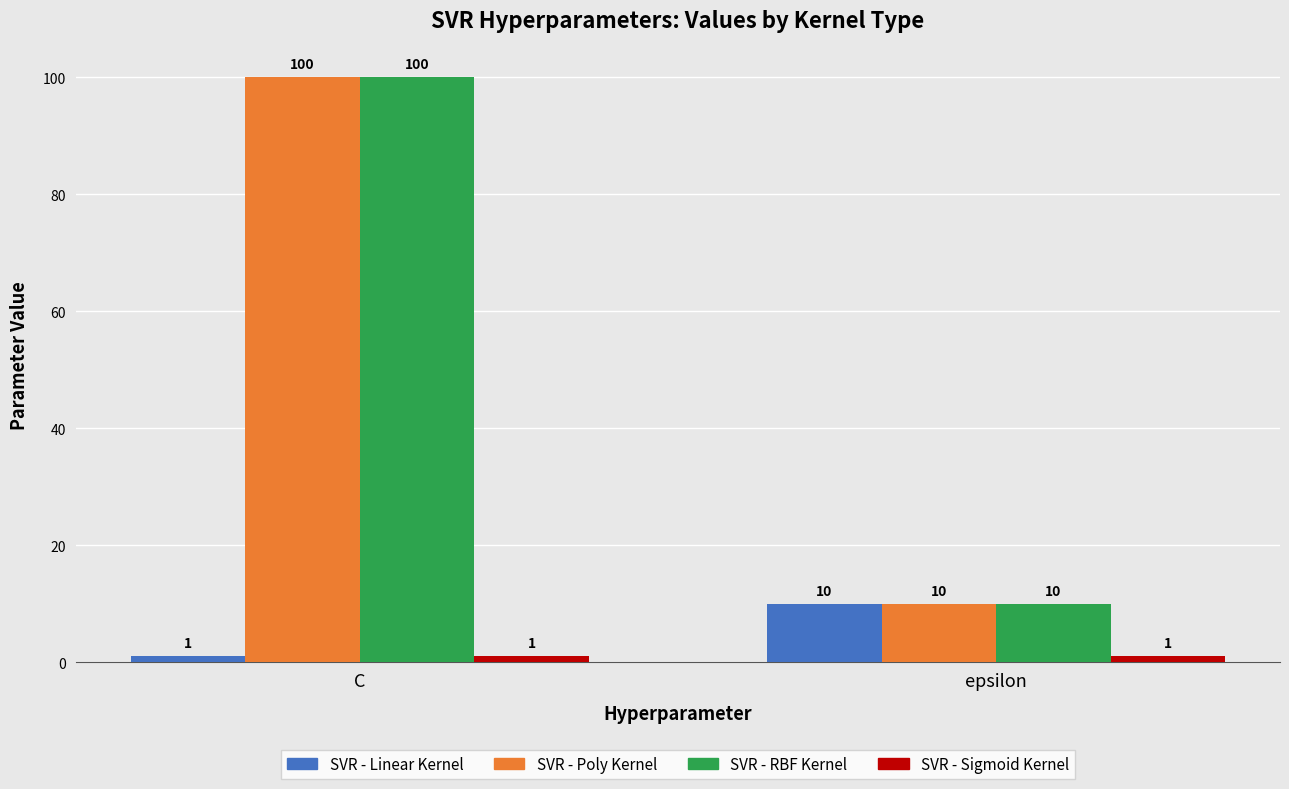

What is the maximum value for SVR - Poly Kernel?

100